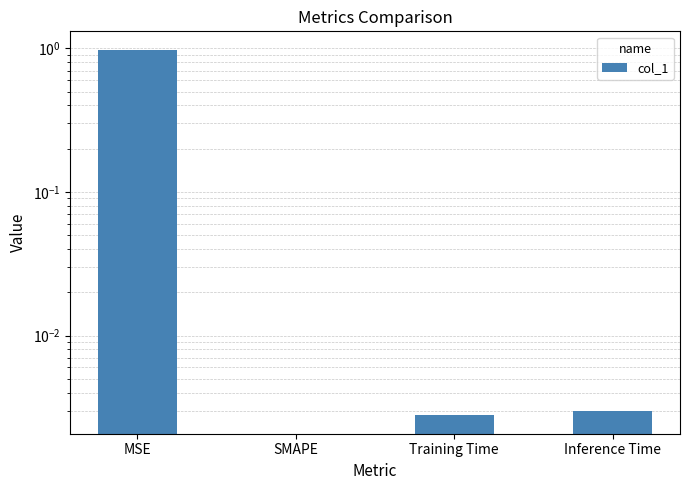

Which has a higher value, Inference Time or MSE?

MSE